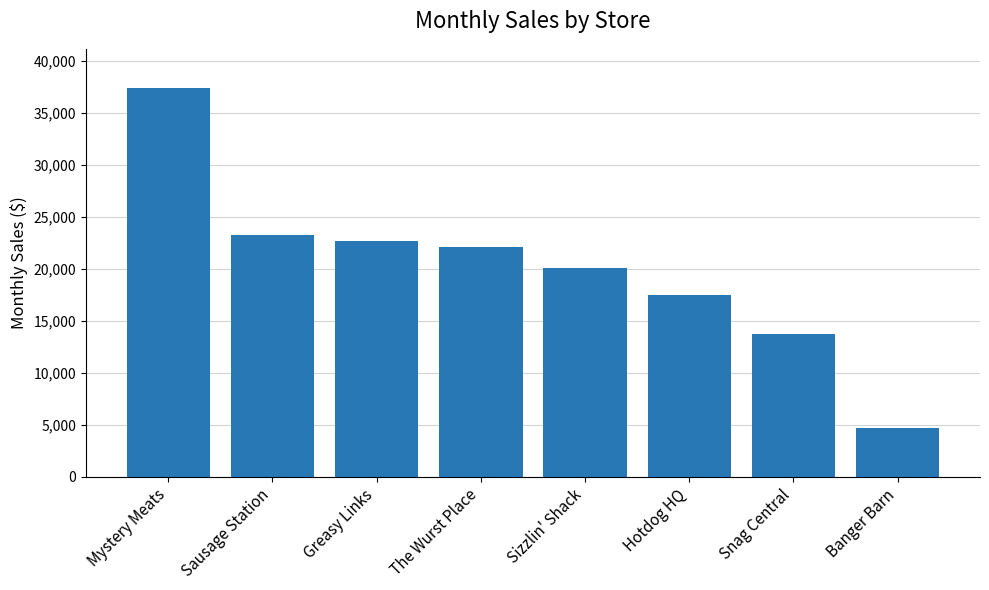

List the labels in order of value, smallest first.

Banger Barn, Snag Central, Hotdog HQ, Sizzlin' Shack, The Wurst Place, Greasy Links, Sausage Station, Mystery Meats